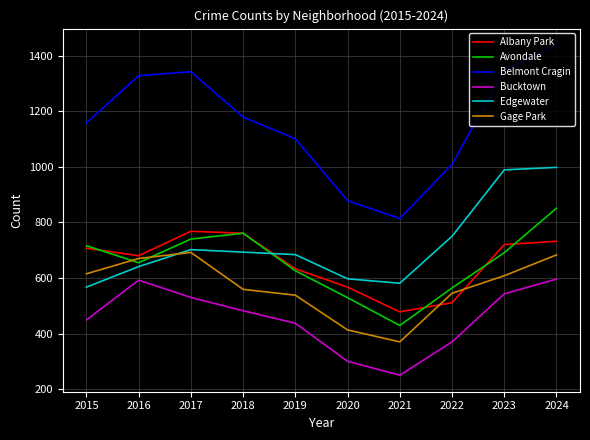

Which series has the largest range (max minus min)?

Belmont Cragin